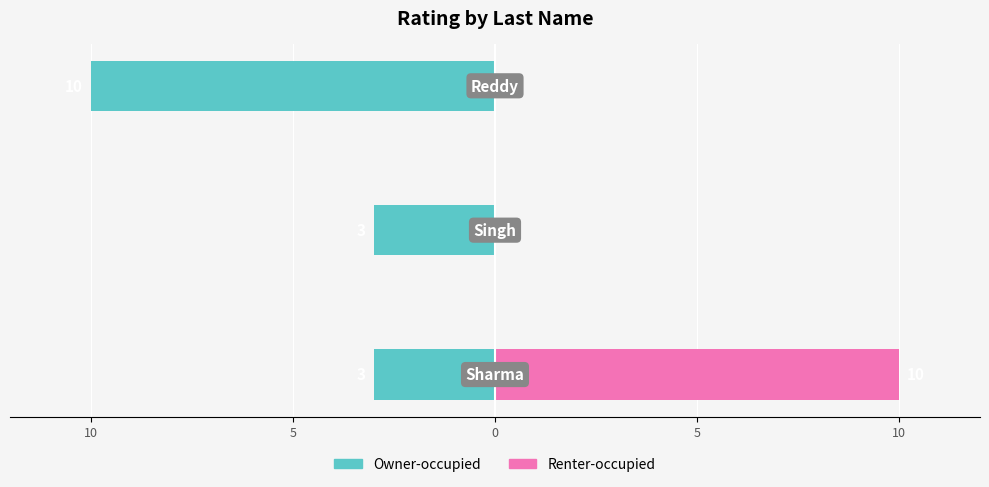

What is the average value of the Owner-occupied series?

-5